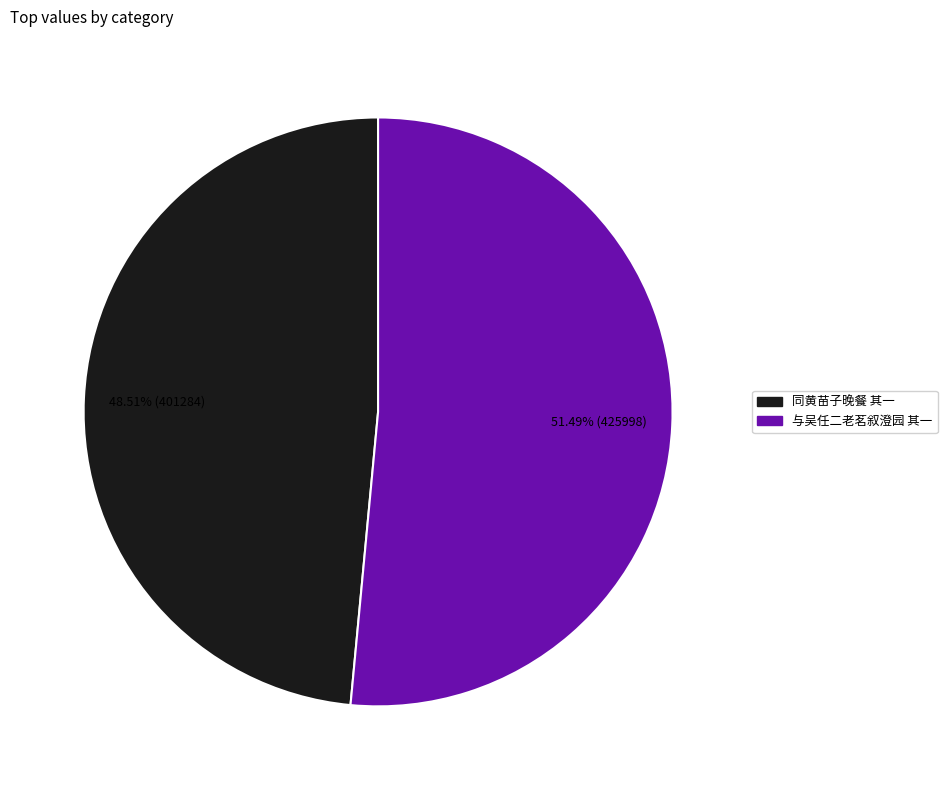

Is there any slice that represents more than half of the pie?

Yes